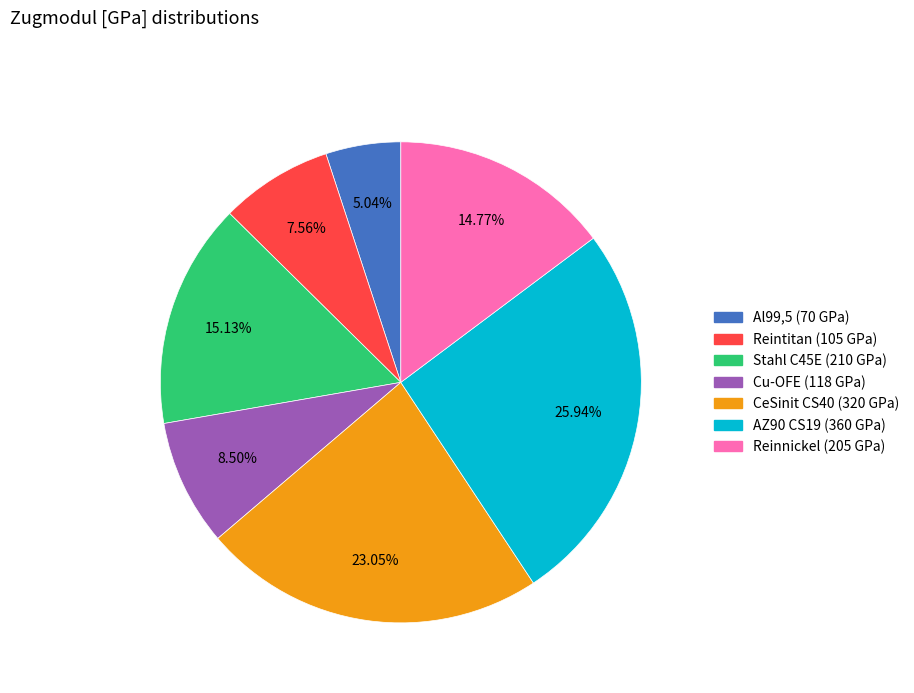

Is there a majority slice in this chart?

No